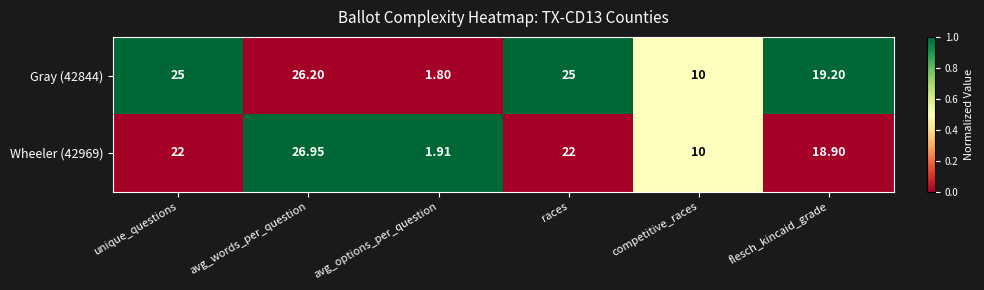

Which series has the largest total across all categories?

Gray (42844)